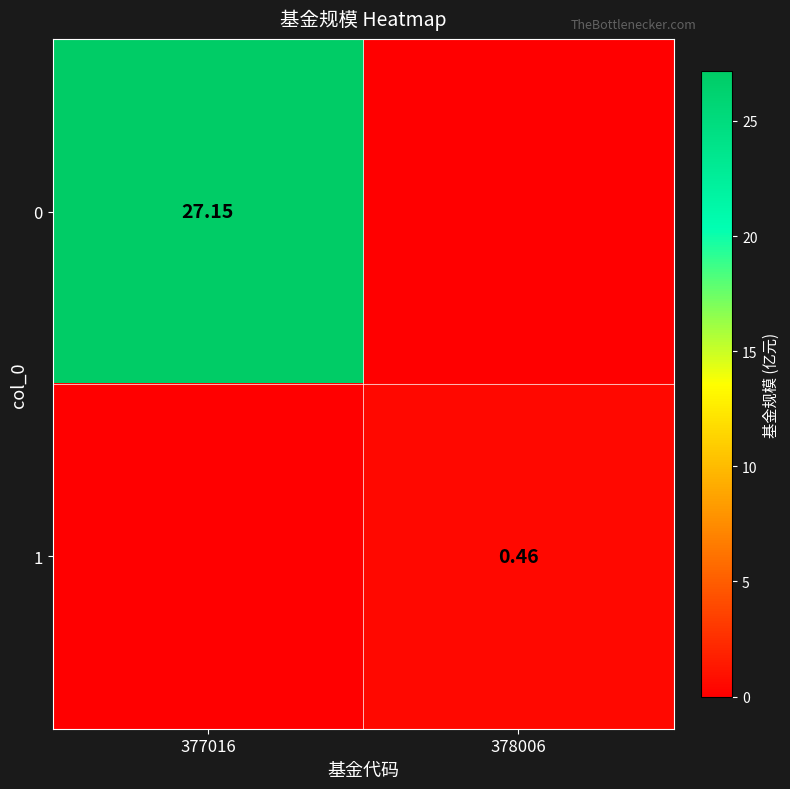

Is the value of 1 at 378006 greater than the value of 0 at 377016?

No